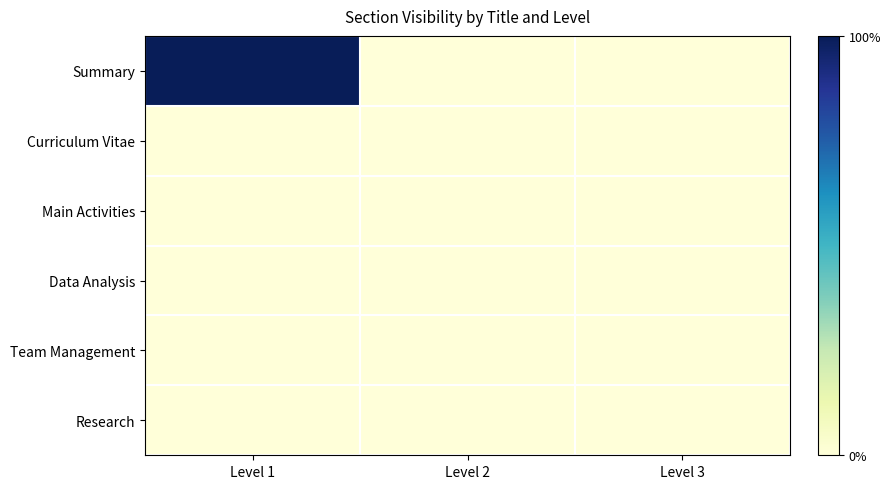

Which has a higher value, Level 3 or Level 1?

Level 1